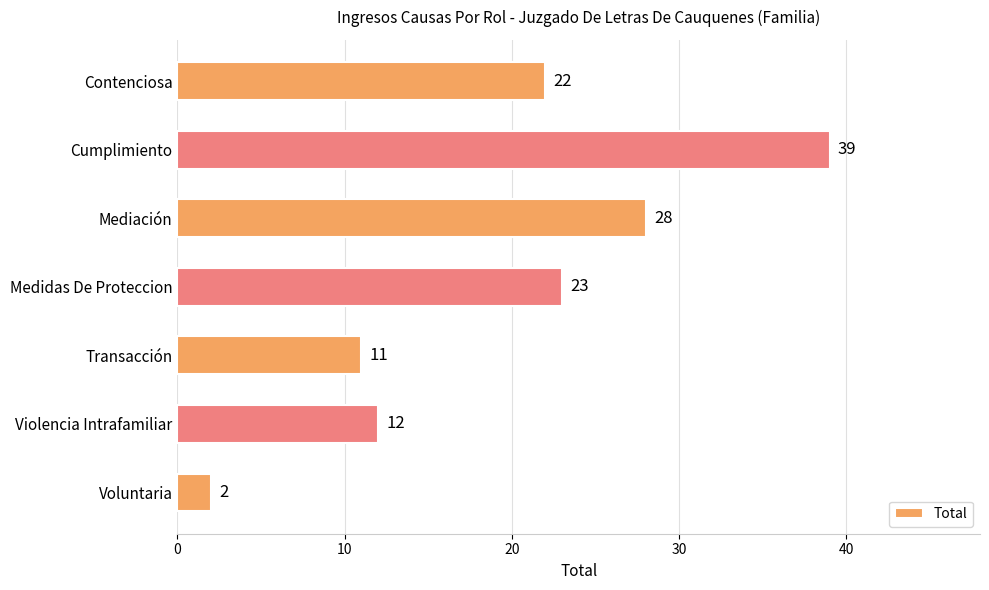

What is the difference between the maximum and minimum values?

37